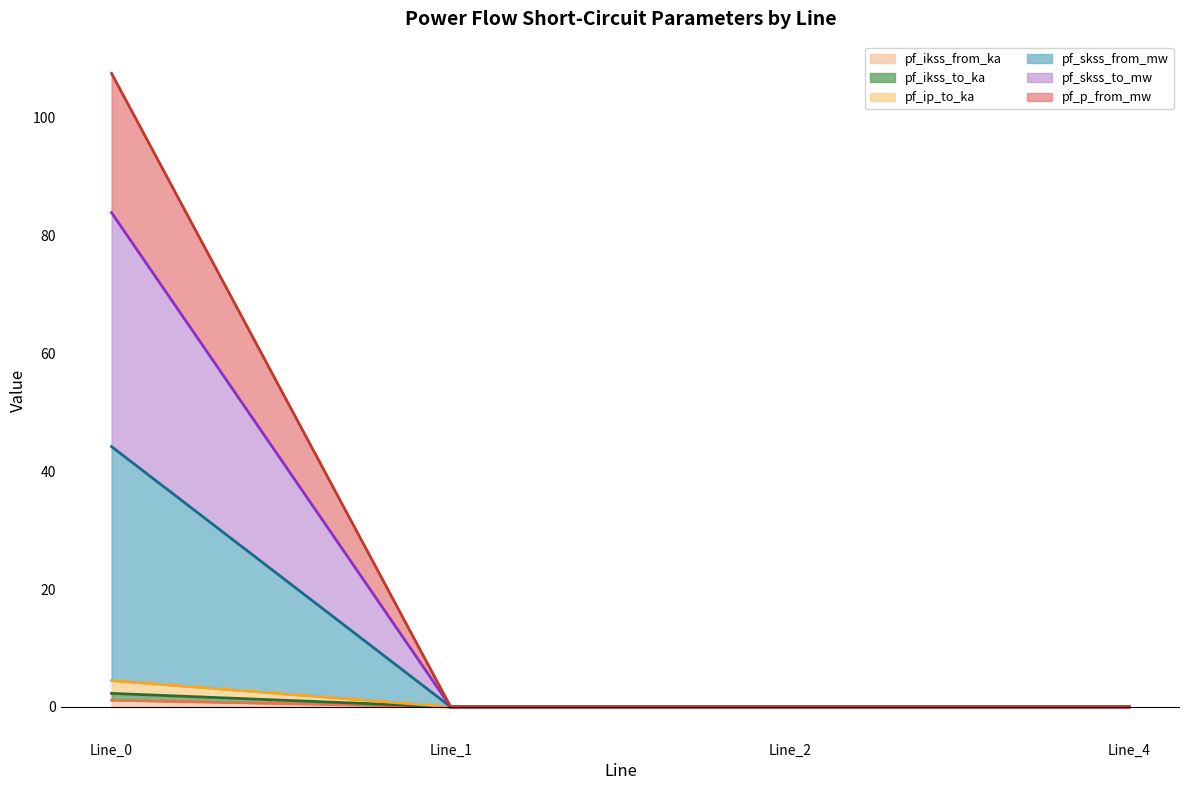

List the labels in order of pf_ikss_to_ka value, largest first.

Line_0, Line_1, Line_2, Line_4